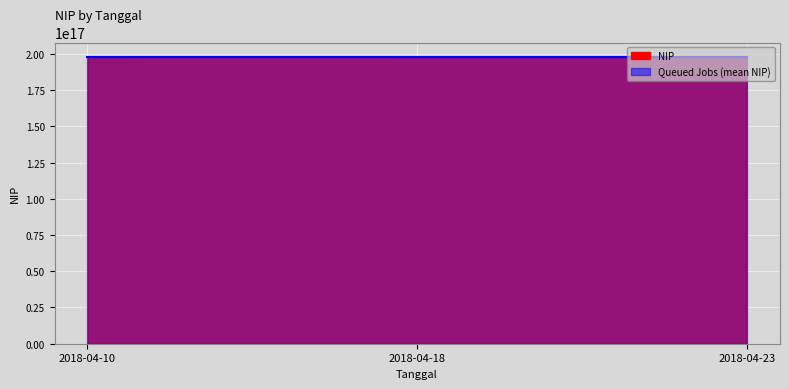

What is the average value?

197705775339354656